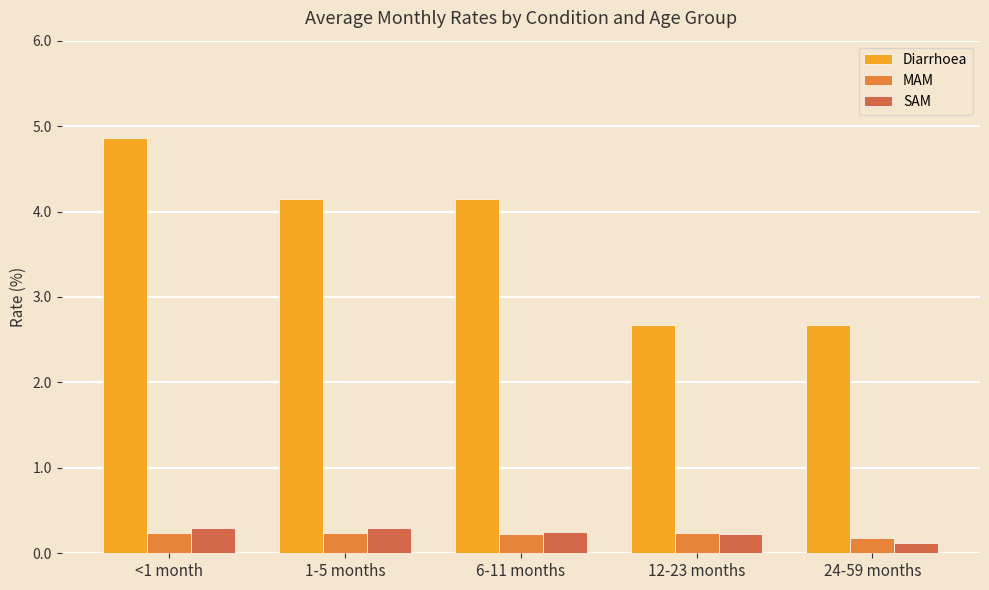

Does the chart contain stacked bars?

No